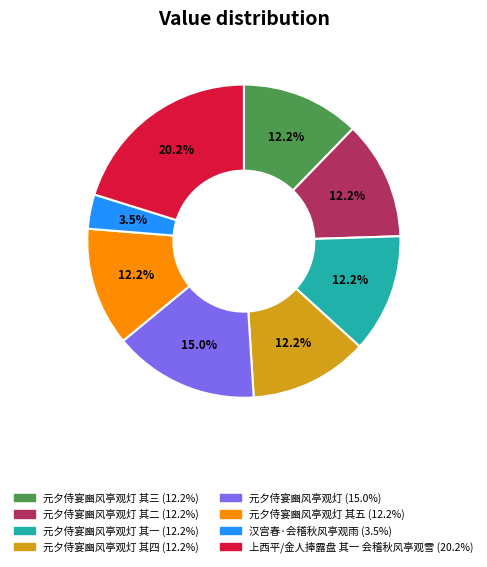

Is there a majority slice in this chart?

No